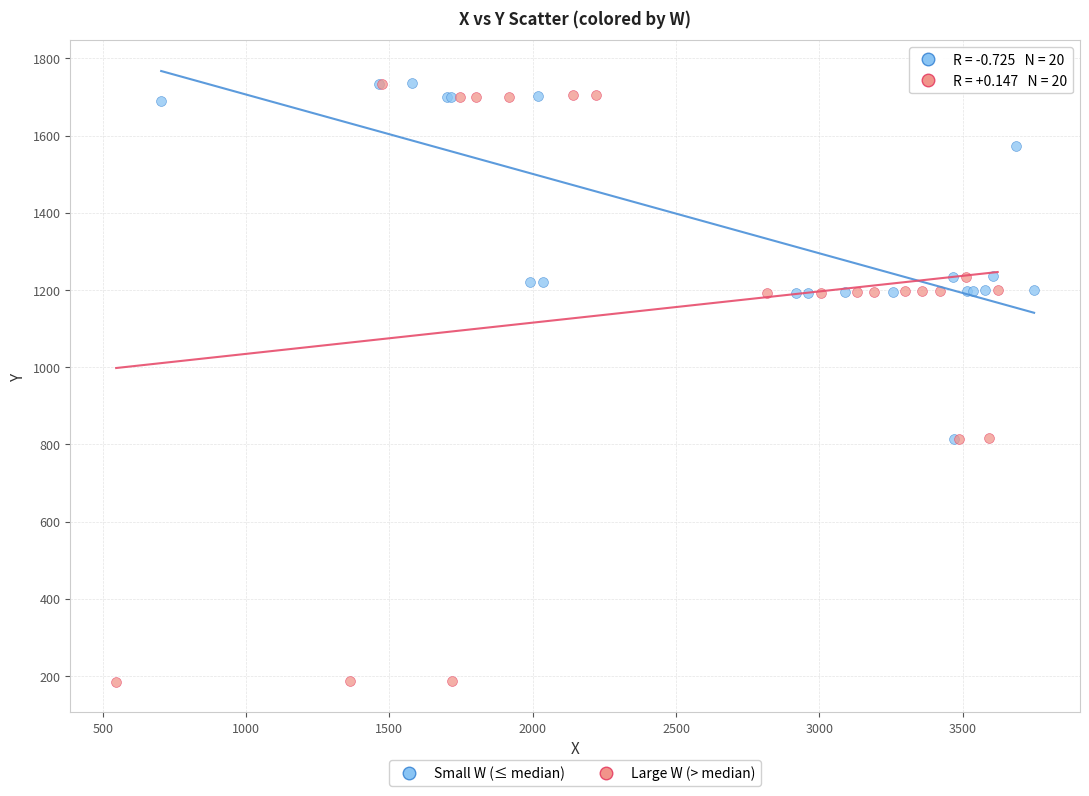

Which series has the widest spread of Y values?

Large W (> median)